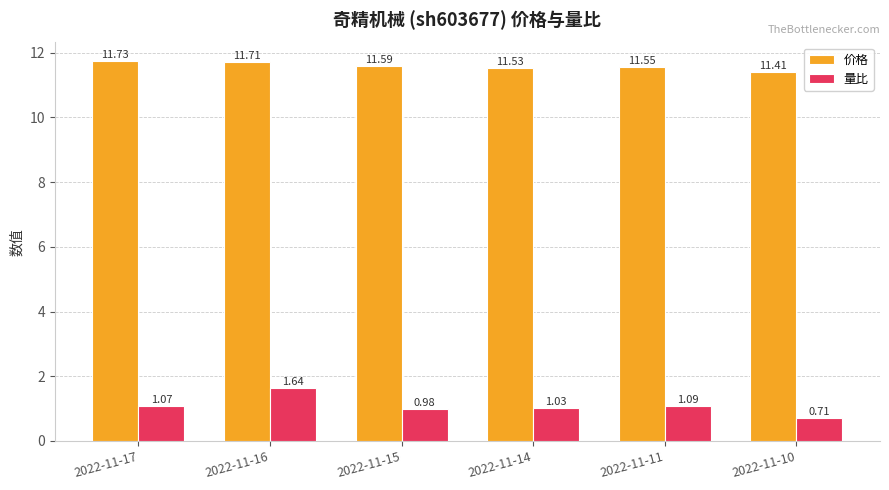

Between 2022-11-15 and 2022-11-10, which series saw the biggest shift?

量比